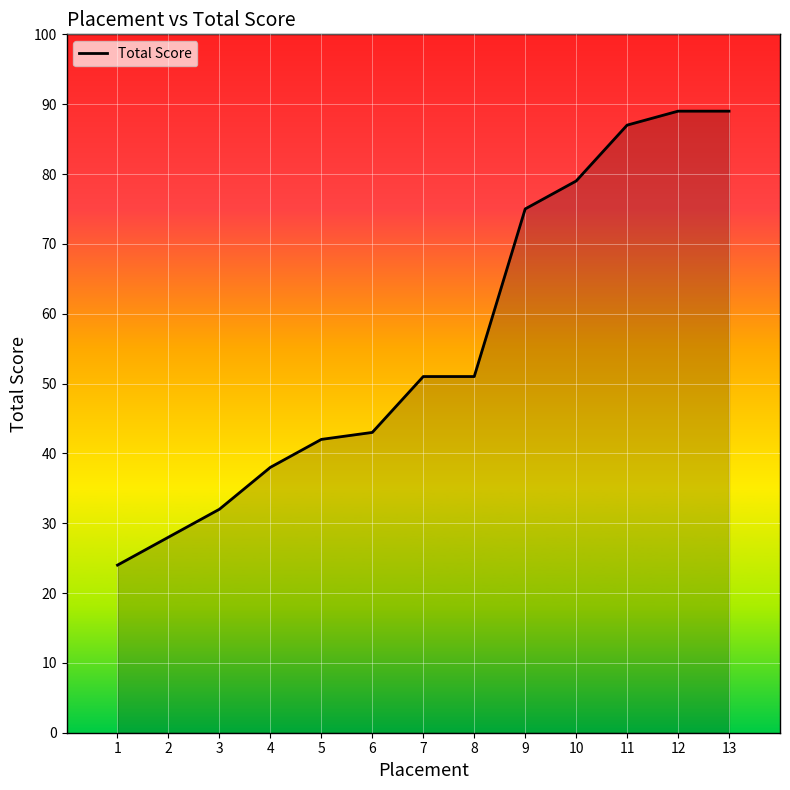

The value at 7 is 51. True or false?

True